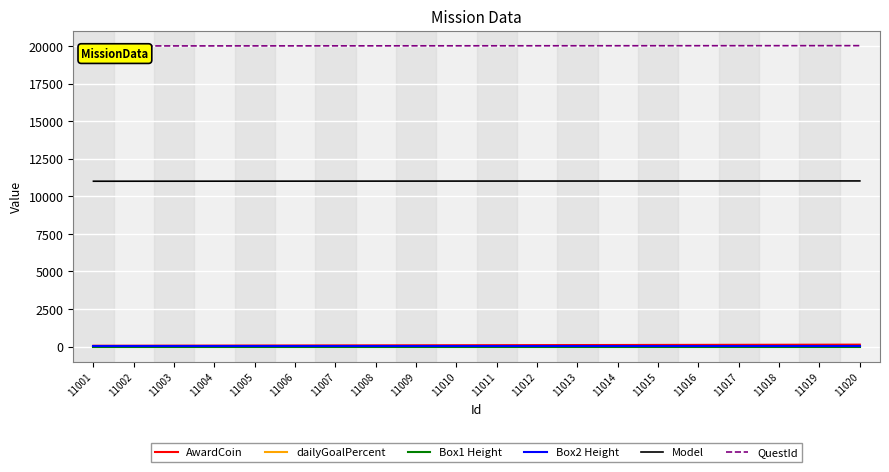

What is the difference between the highest and lowest values at 11002?

20001.7